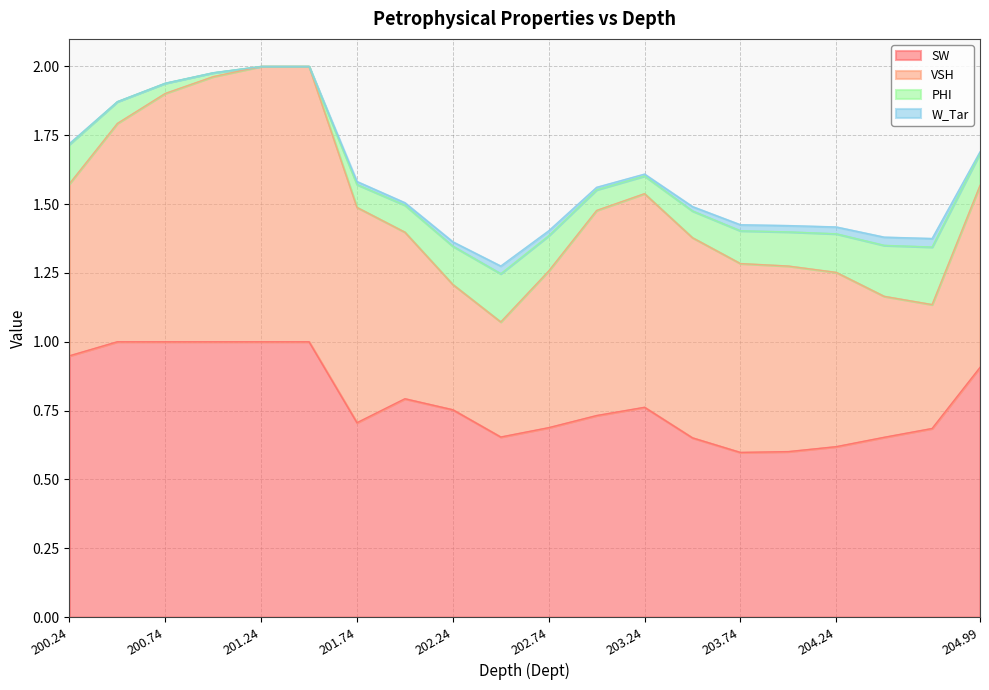

At which category does SW reach its first local peak?

201.99